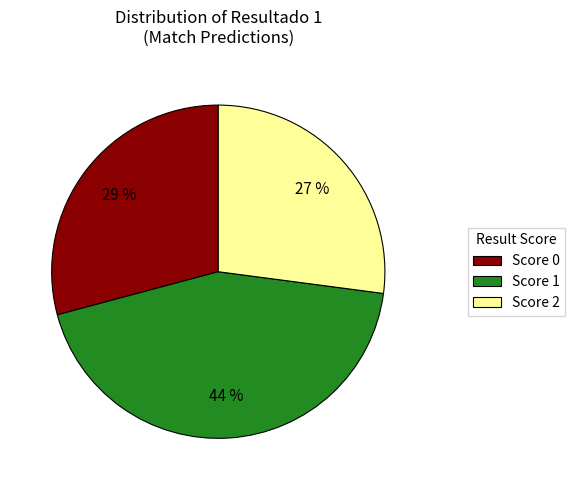

Is the sum of Score 1 and Score 2 greater than half?

Yes